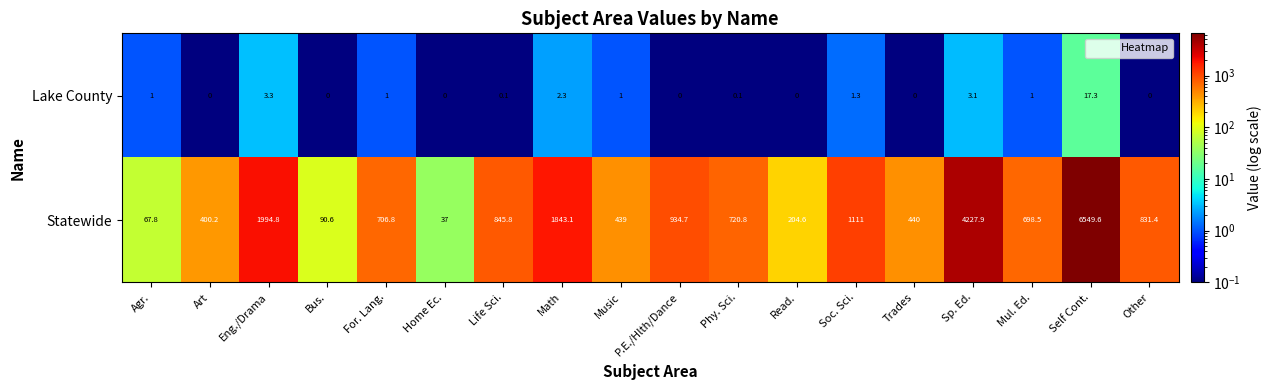

At how many categories does at least one series exceed 3325?

2